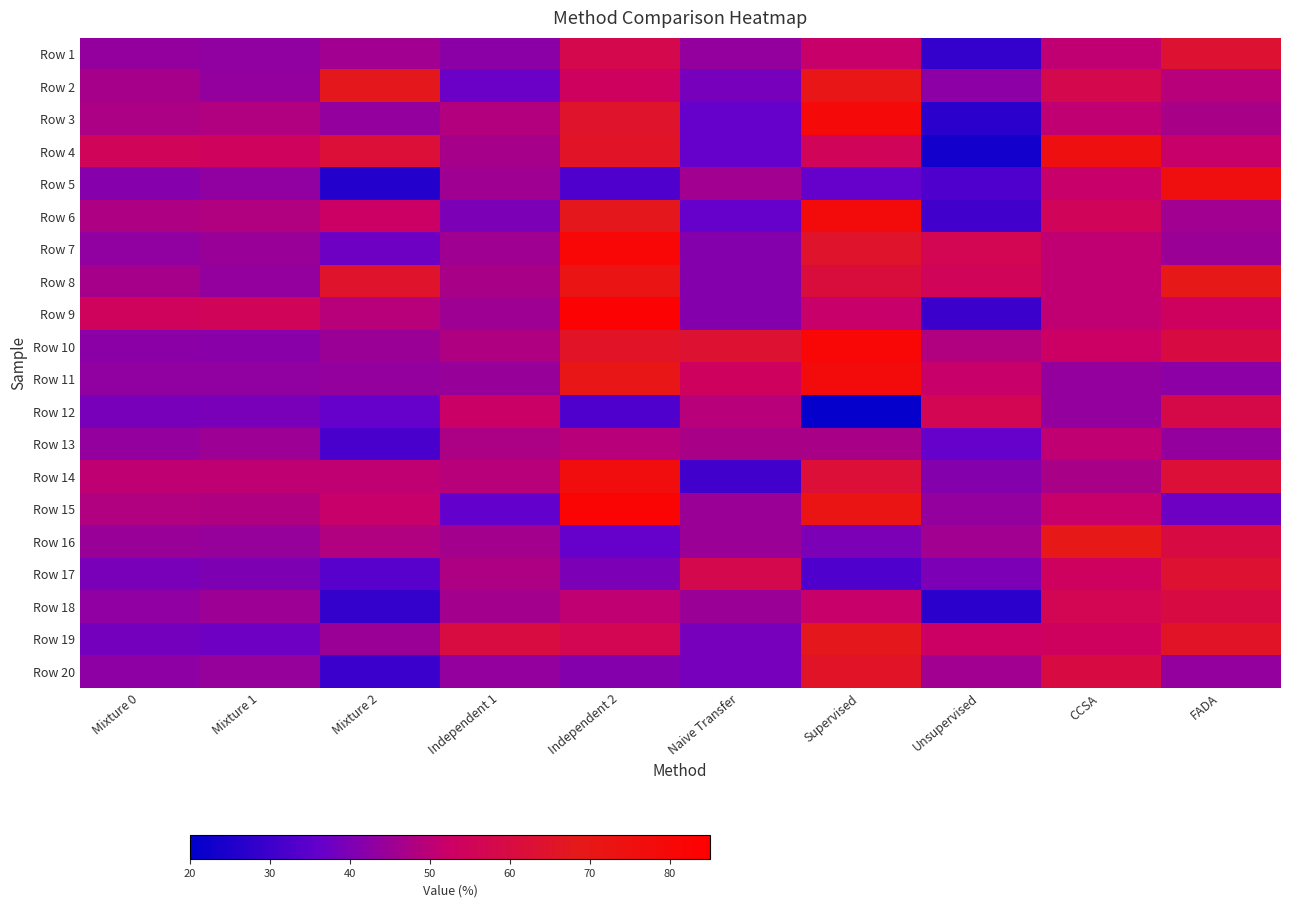

How many series are shown in this chart?

20